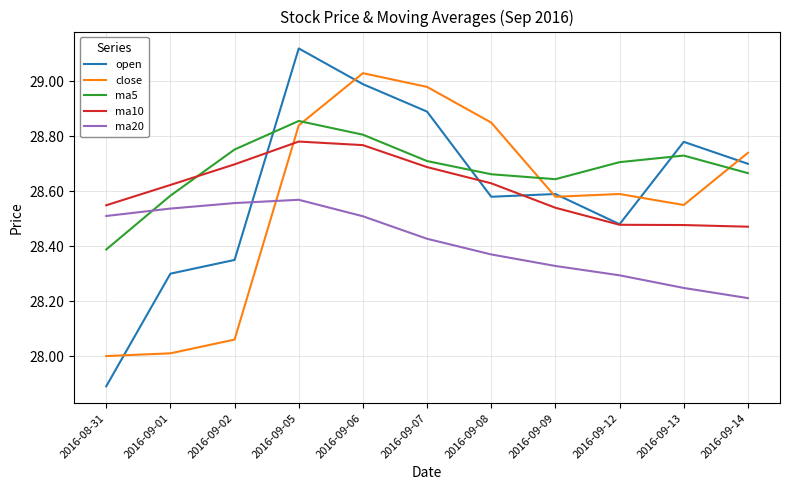

Which label corresponds to the smallest value in the chart?

2016-08-31